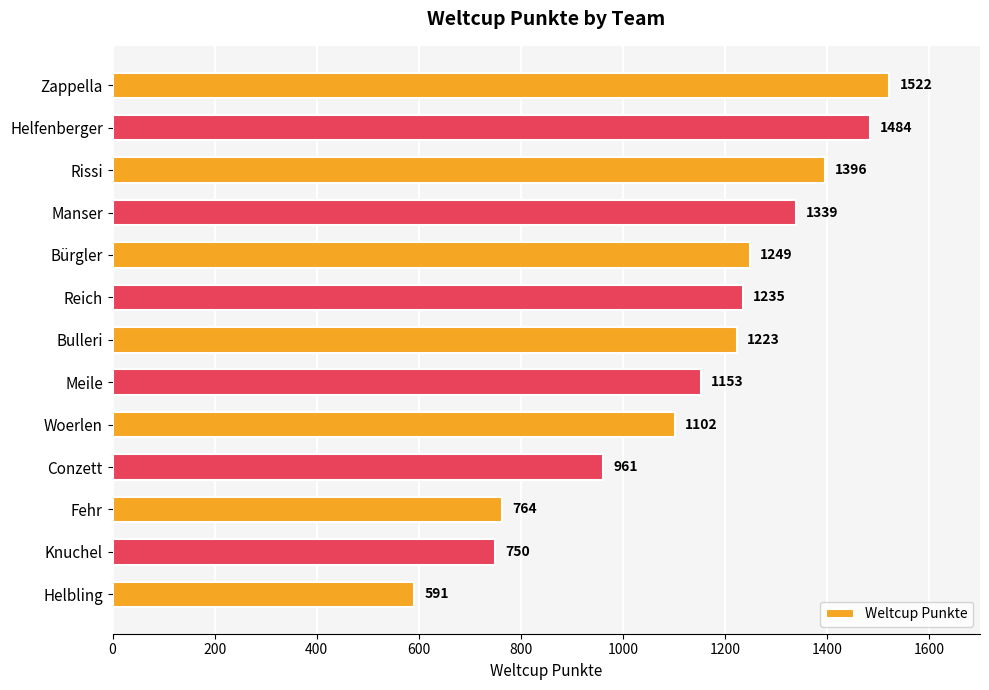

What is the label of the 9th bar from the top?

Woerlen